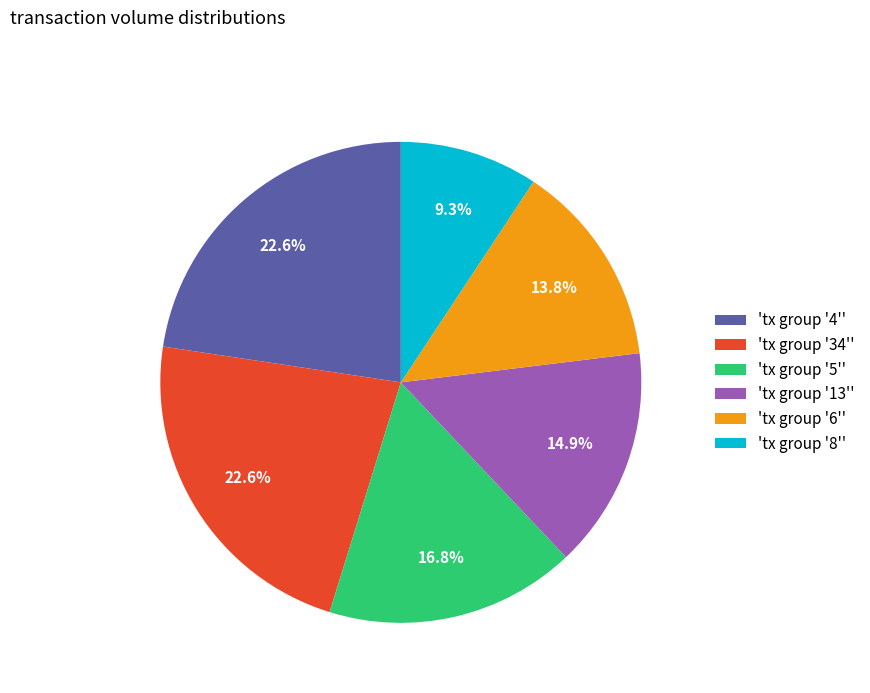

What percentage do 'tx group '6'' and 'tx group '4'' together represent?

36.4%